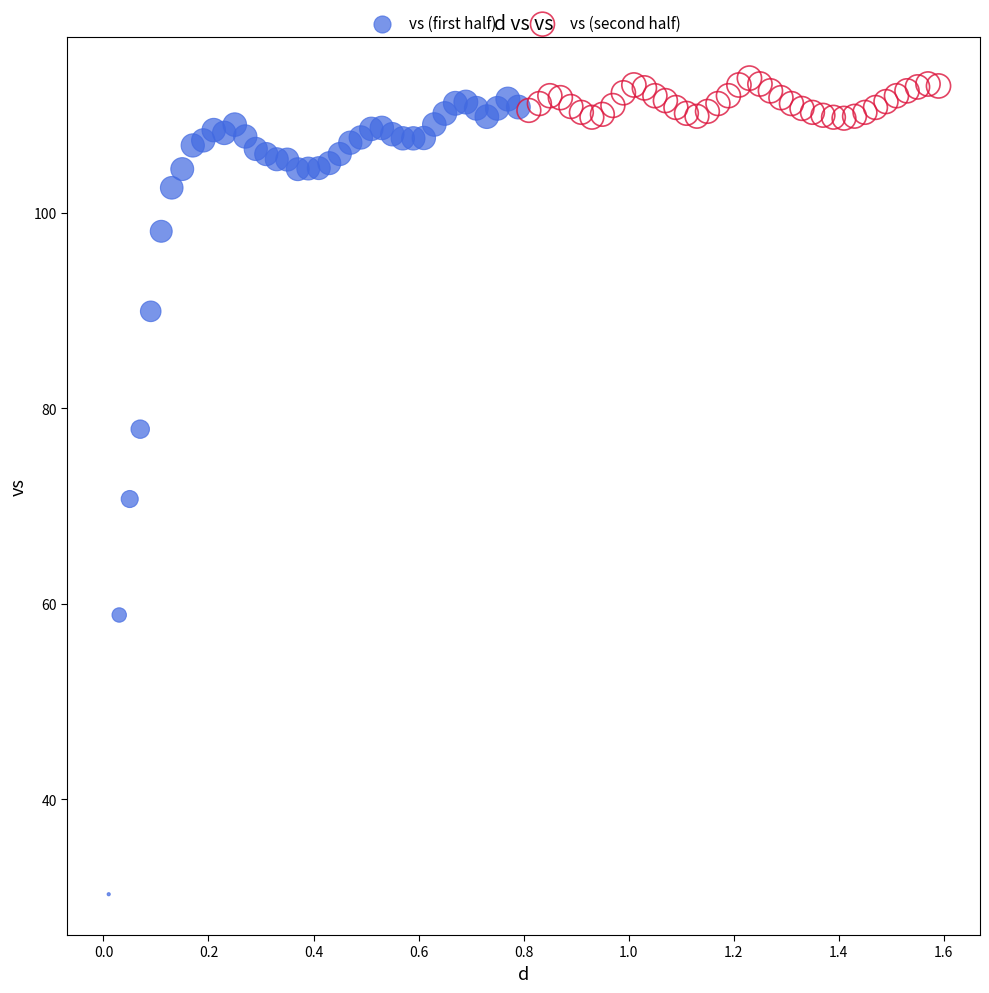

Which series has the largest Y range (max minus min)?

vs (first half)